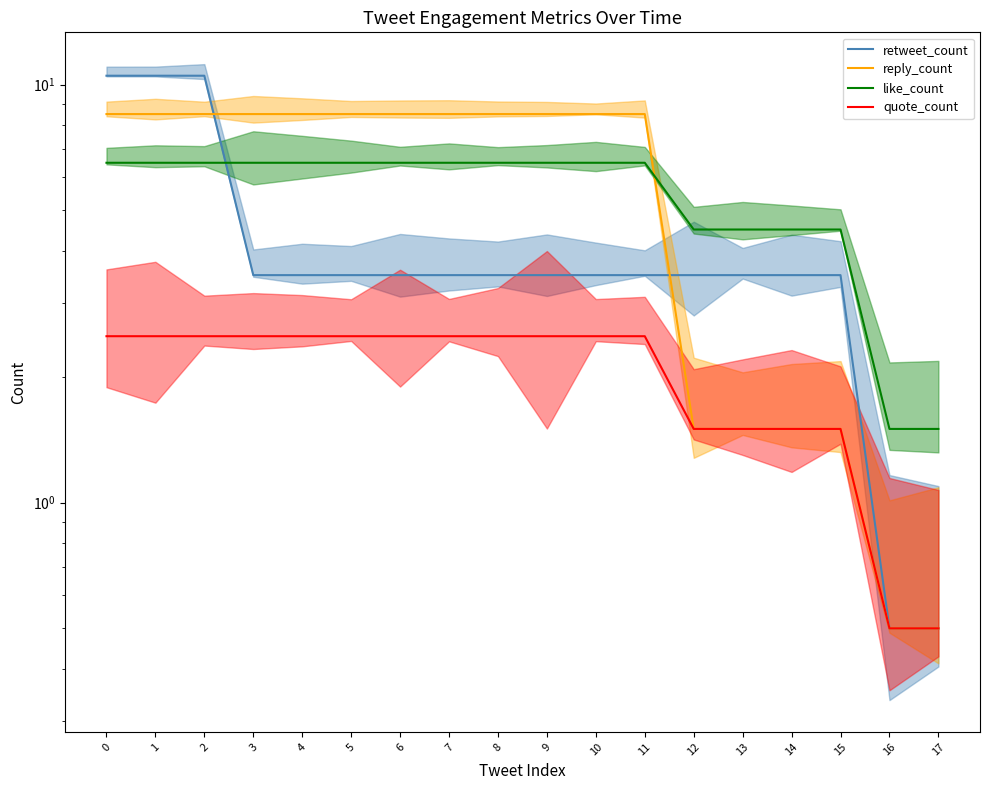

Is it true that like_count equals 1.8 at 9?

False